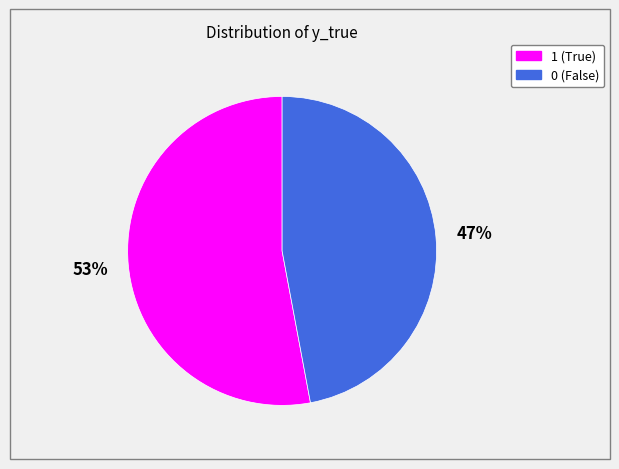

Is the sum of 0 and 1 greater than half?

Yes